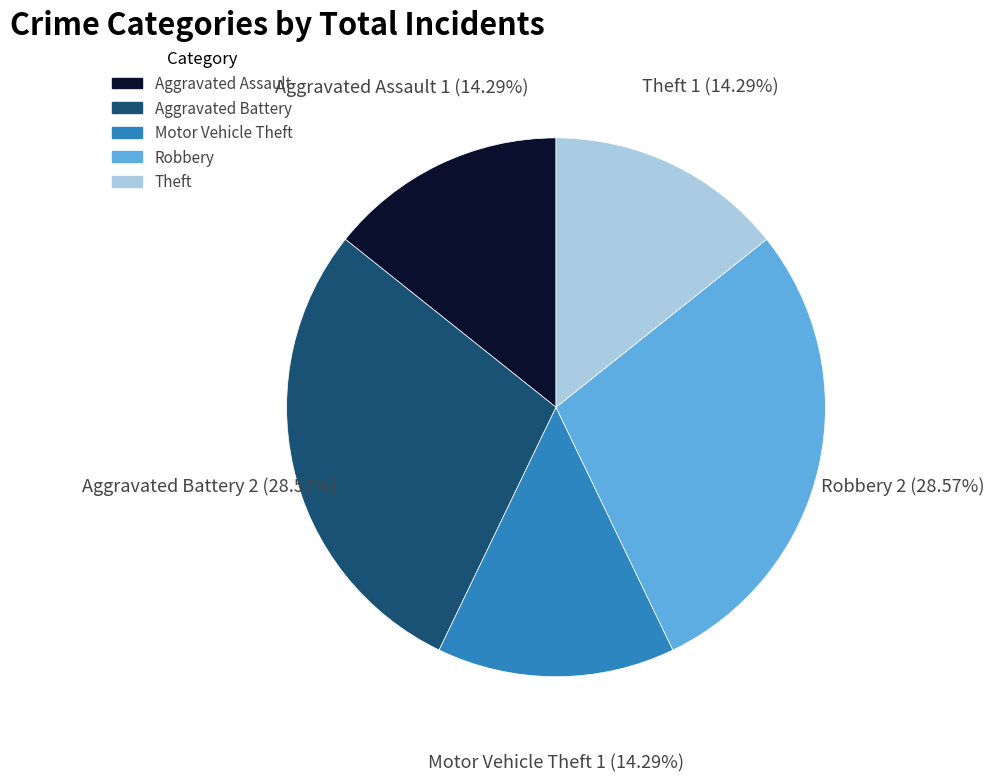

How much of the chart is everything except Theft?

85.7%